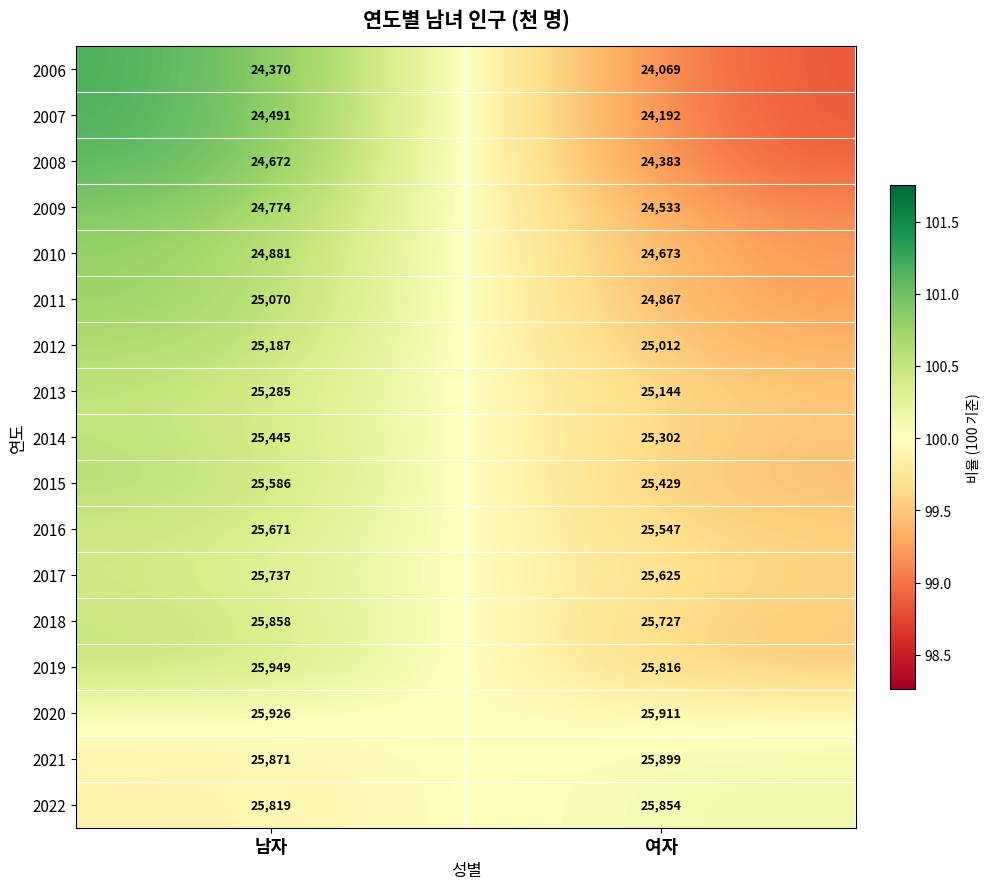

Which series has the largest total across all categories?

2020